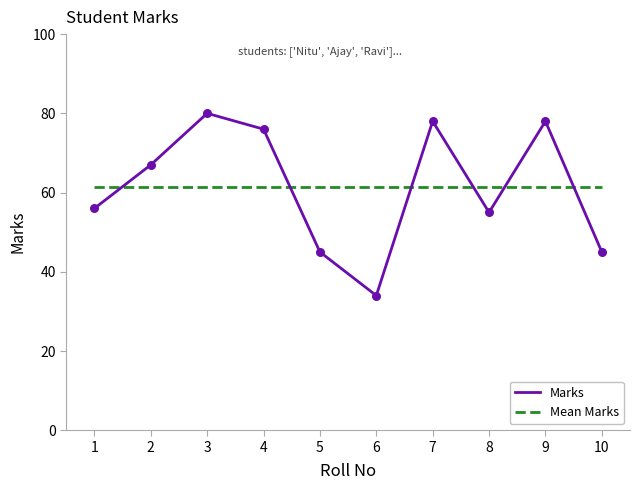

What are all the series names shown in the legend?

Marks, Mean Marks